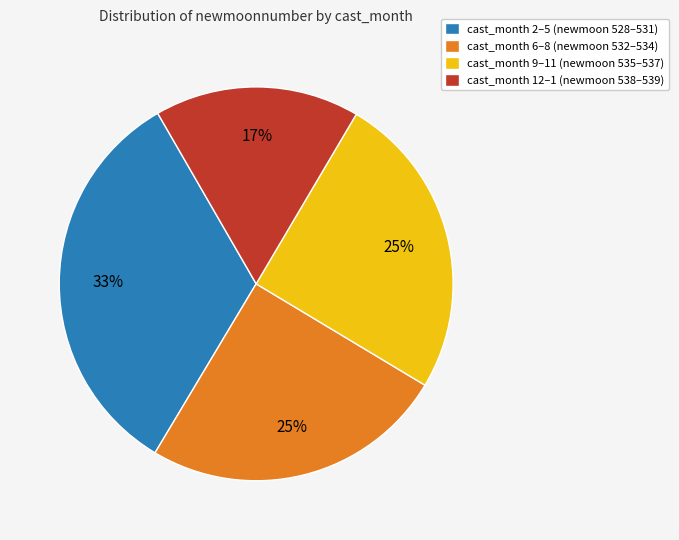

How many slices are in this pie chart?

4